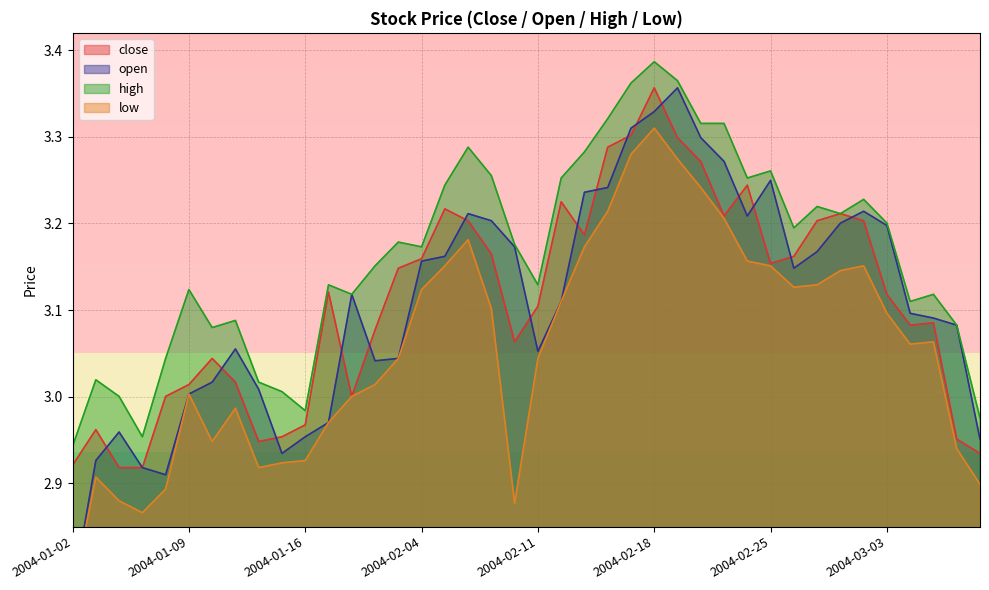

What are all the series names shown in the legend?

close, open, high, low